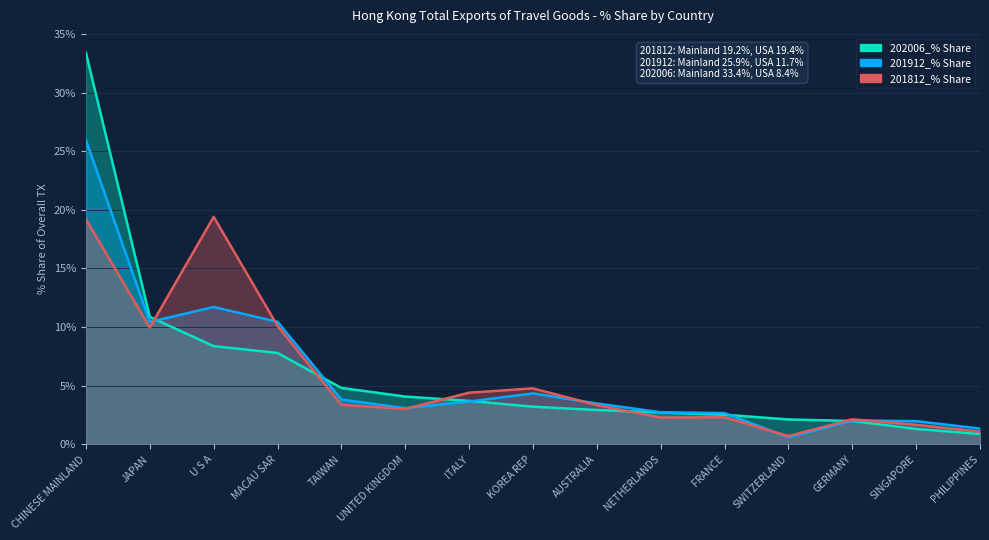

What is the label of the 11th point from the right?

TAIWAN